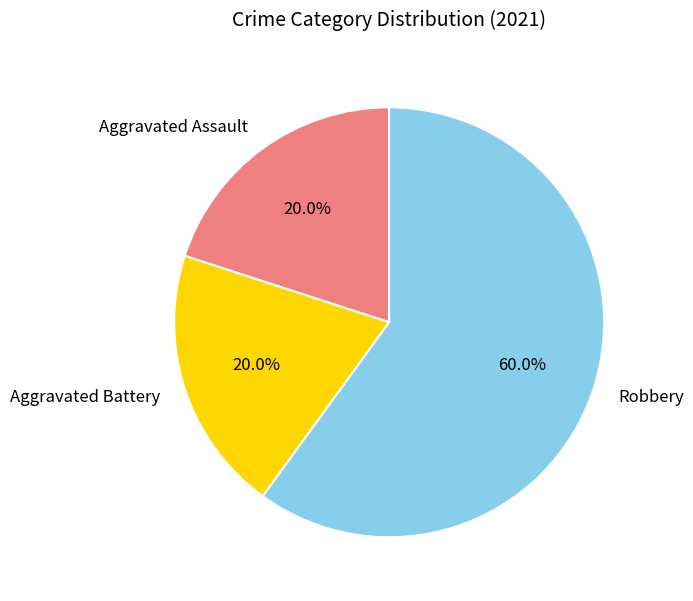

Does Aggravated Battery account for over 50% of the chart?

No